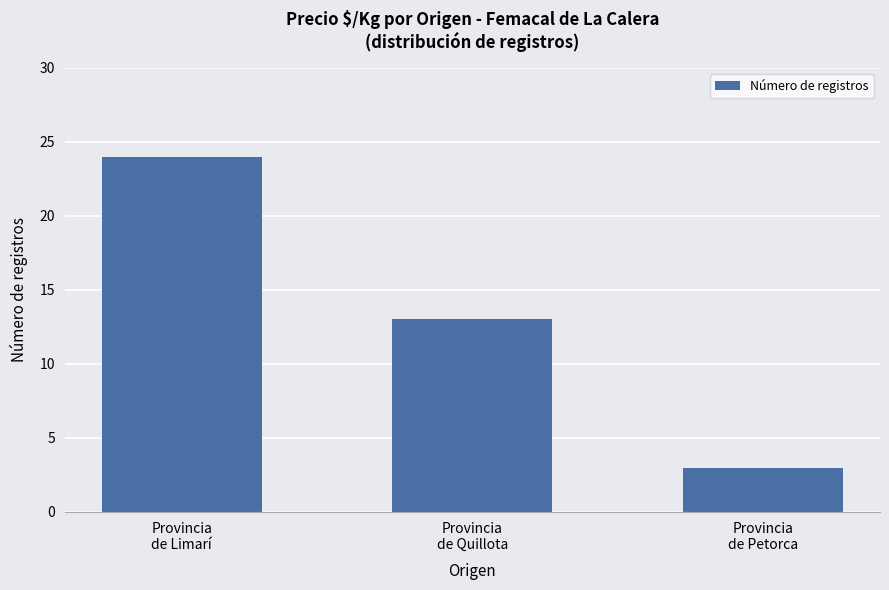

True or false: the data shows 3 at Provincia
de Petorca.

True